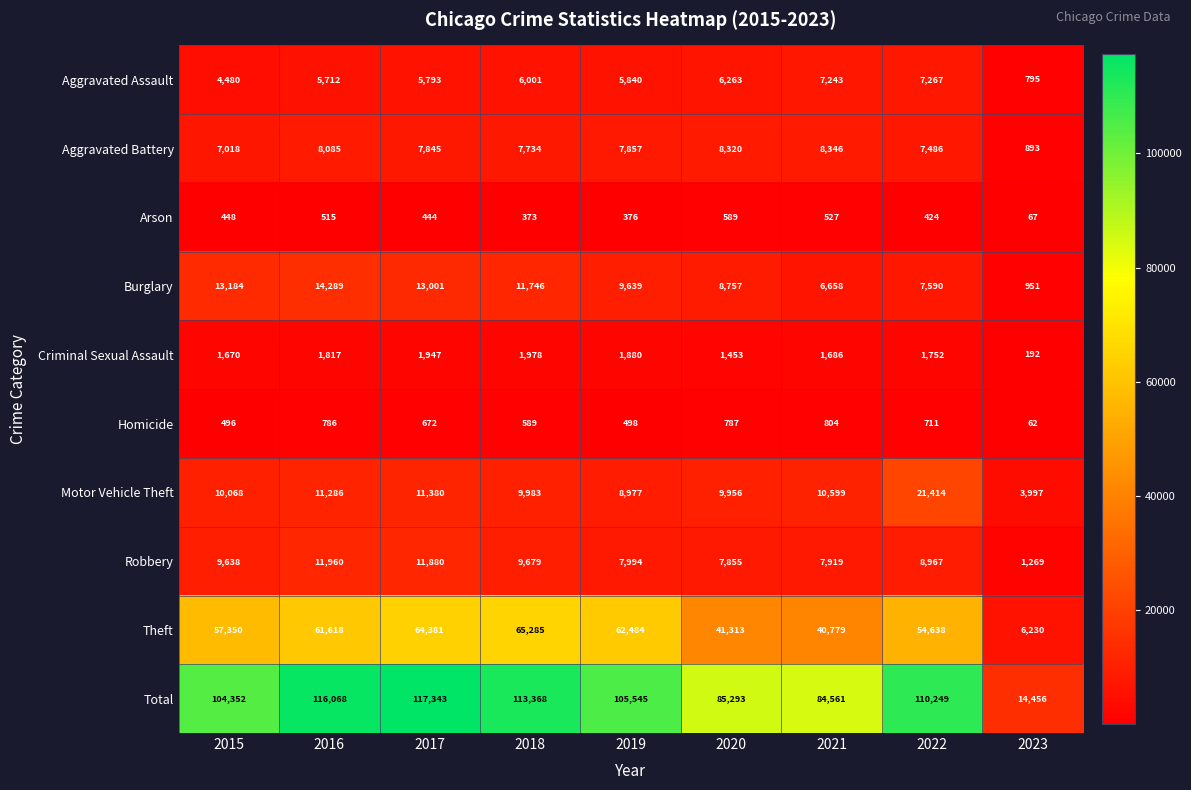

True or false: Theft has a value of 103528 at 2016.

False